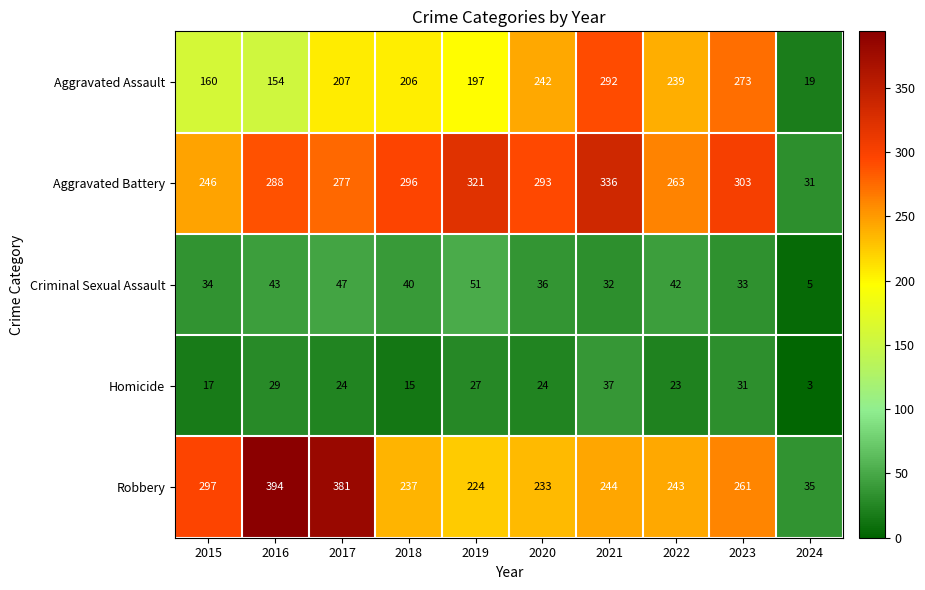

The value of Criminal Sexual Assault at 2016 is 43. True or false?

True